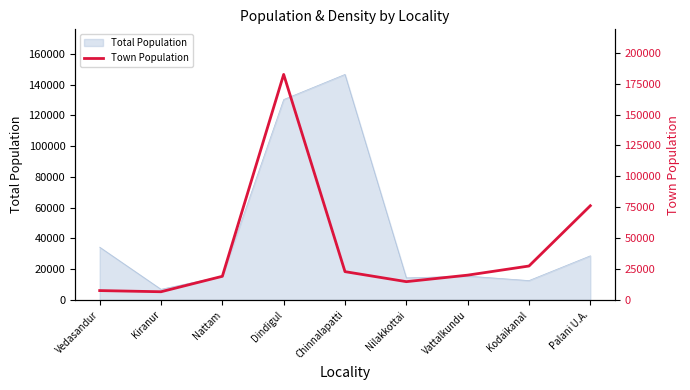

How many values exceed 20032?

4